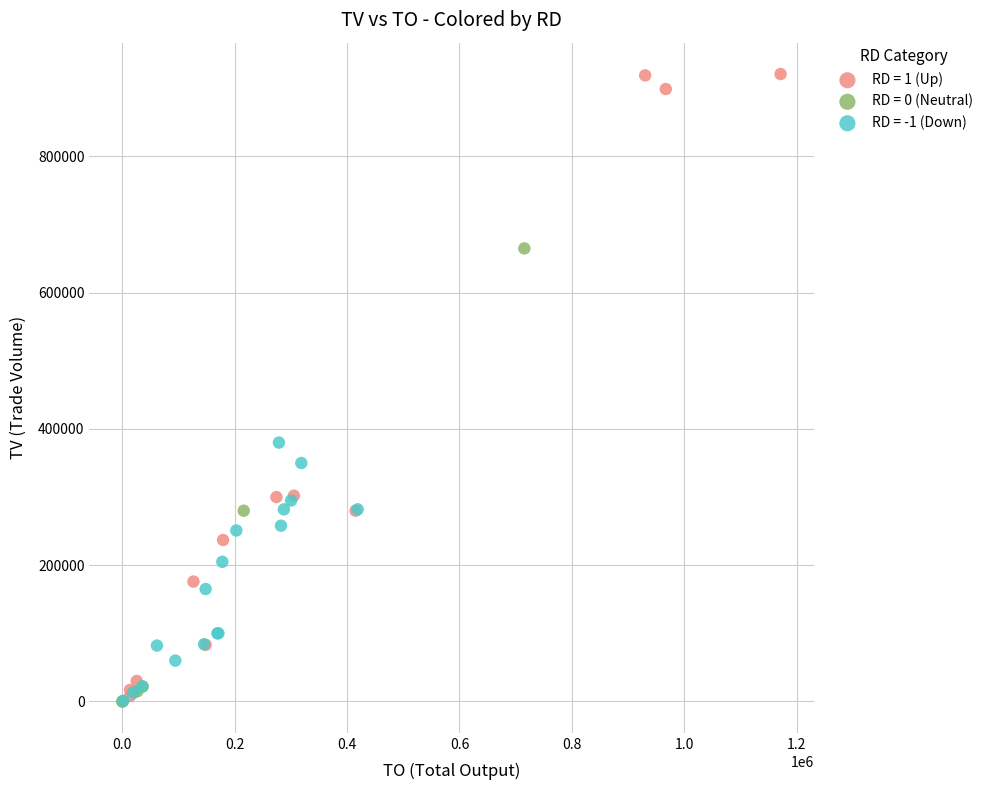

Which series has the widest spread of Y values?

RD = 1 (Up)